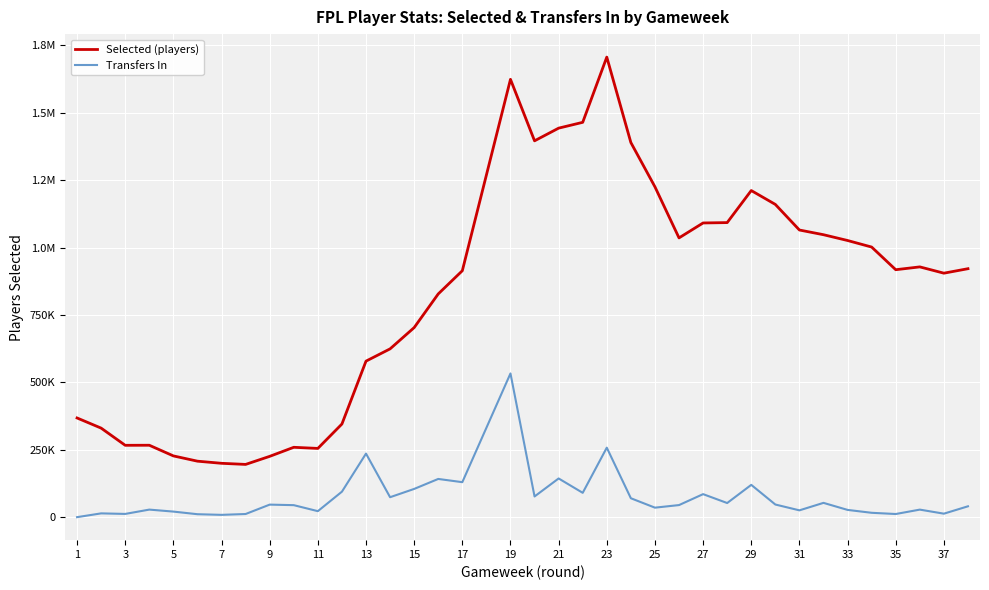

Does the chart display data point markers on the line(s)?

No